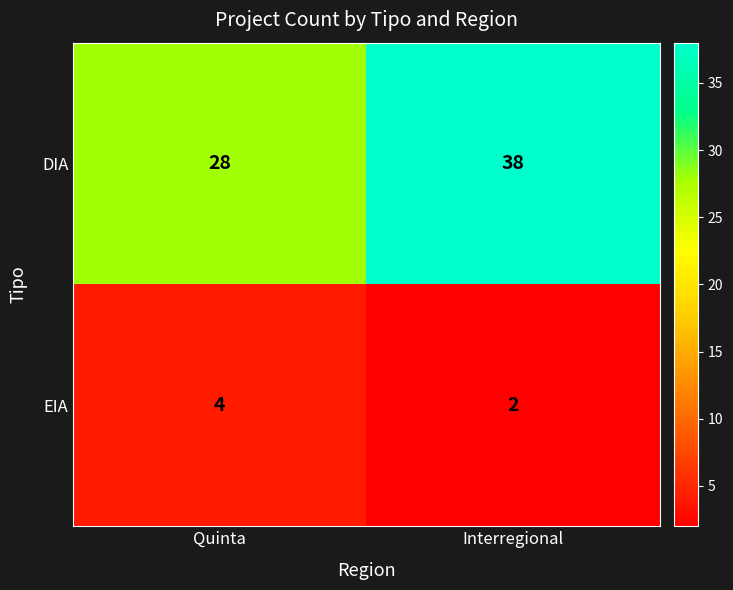

Read the DIA value at Quinta, to the nearest 5.

30